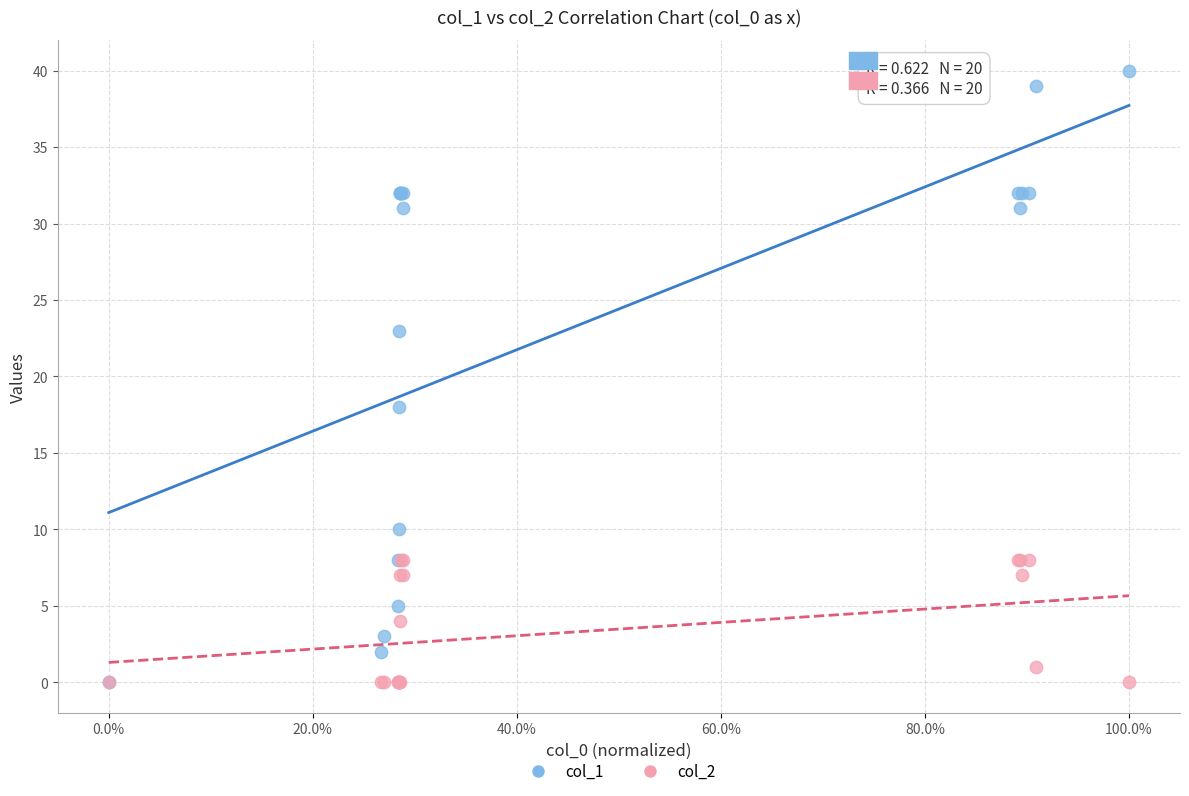

Across all series, what Y value is closest to 20?

18